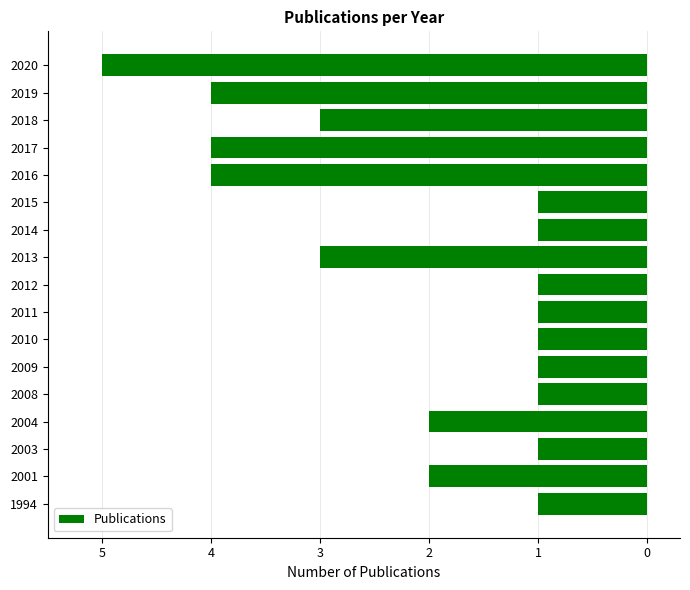

Are the bars horizontal?

Yes